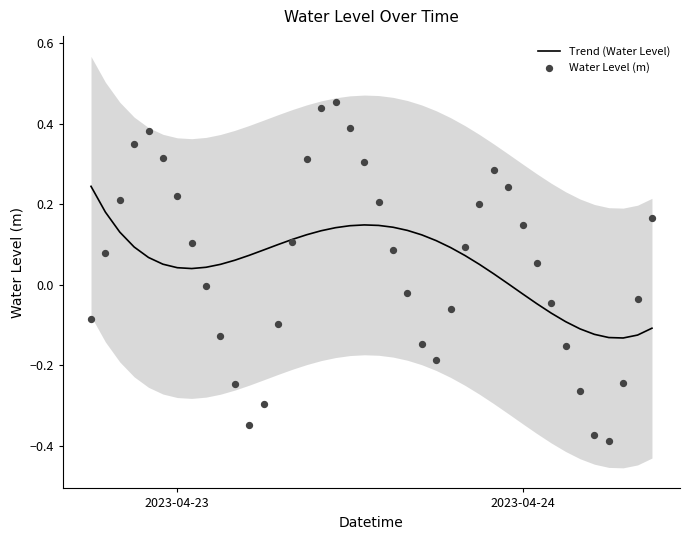

Which series has the largest total across all categories?

Trend (Water Level)